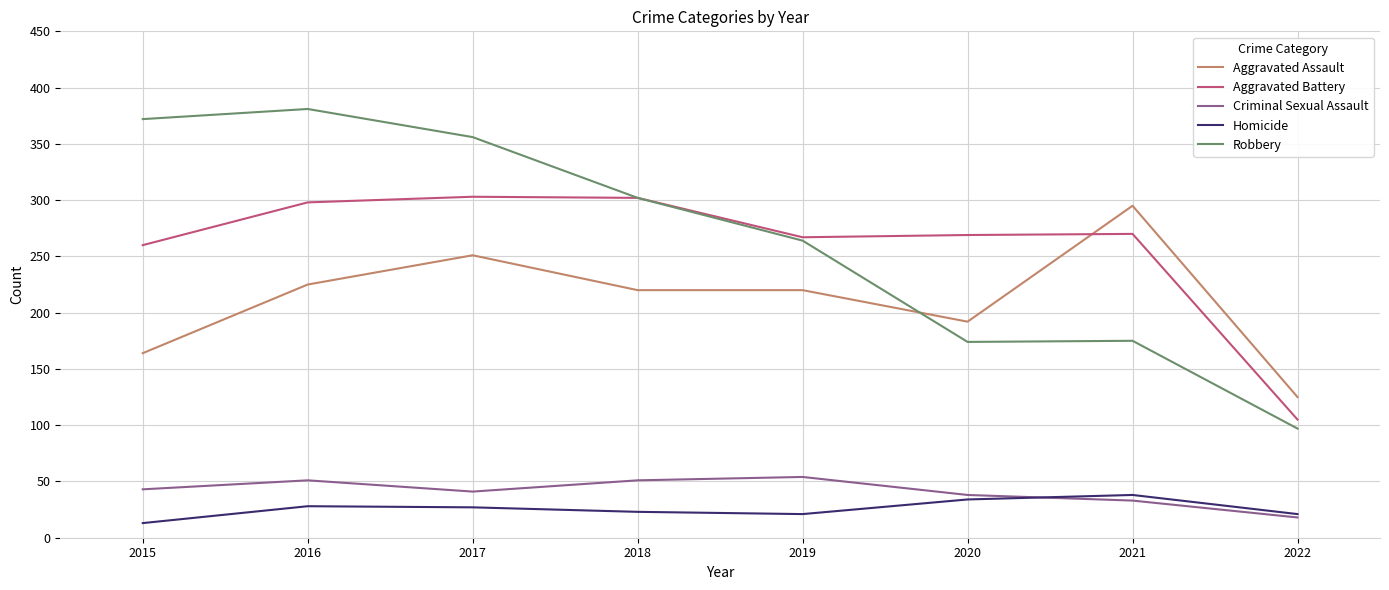

True or false: Homicide and Aggravated Assault cross at least once.

False